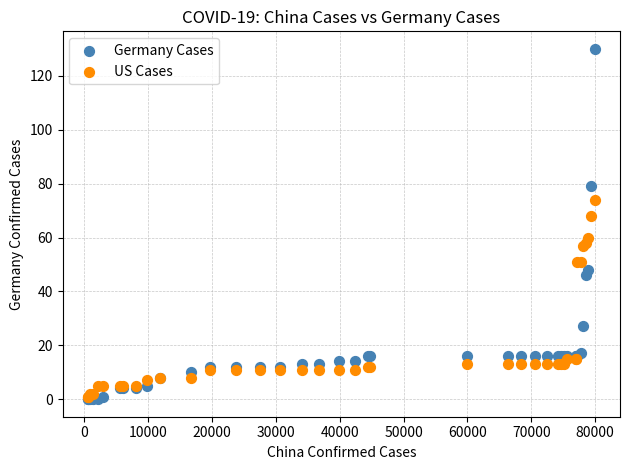

In the Germany Cases series, what Y value is closest to 65?

79